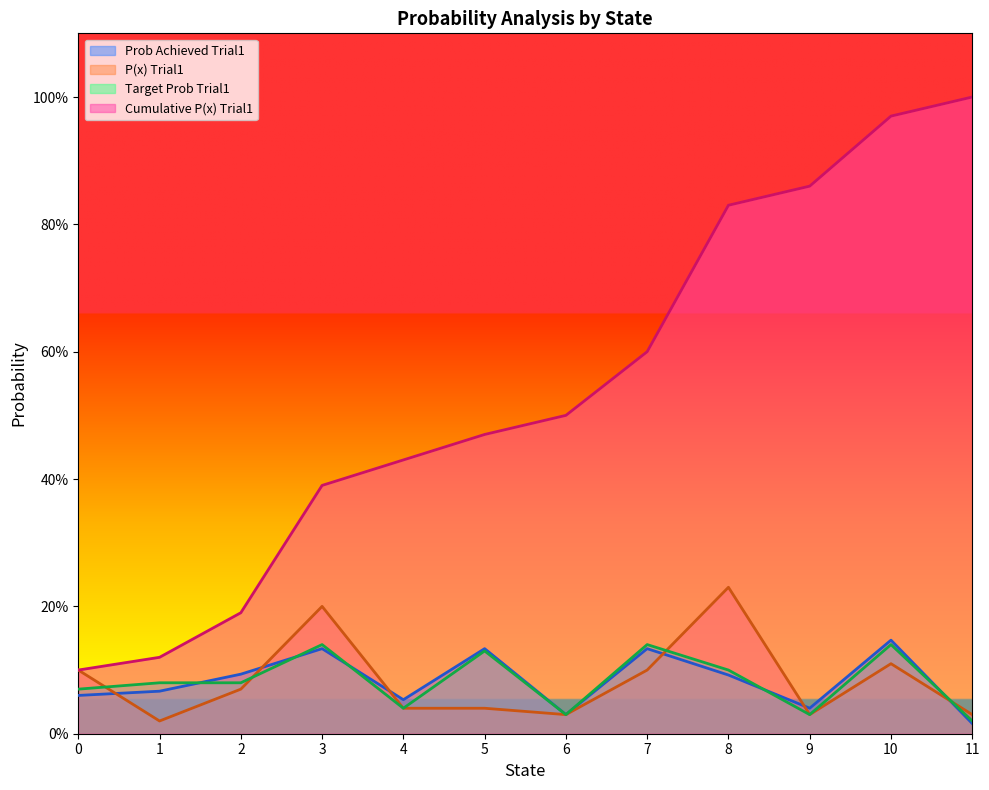

True or false: Prob Achieved Trial1 has more than 1 points higher than both neighbors.

True